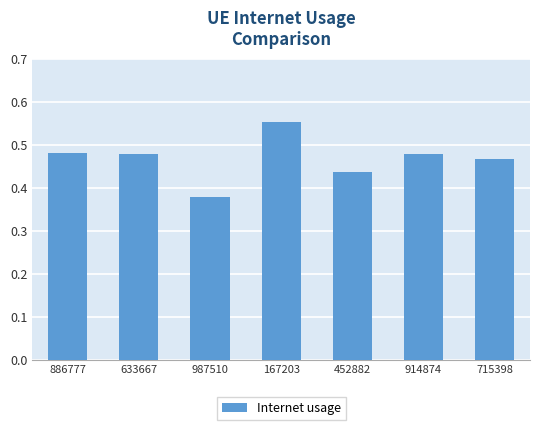

True or false: the data shows 0.2 at 987510.

False